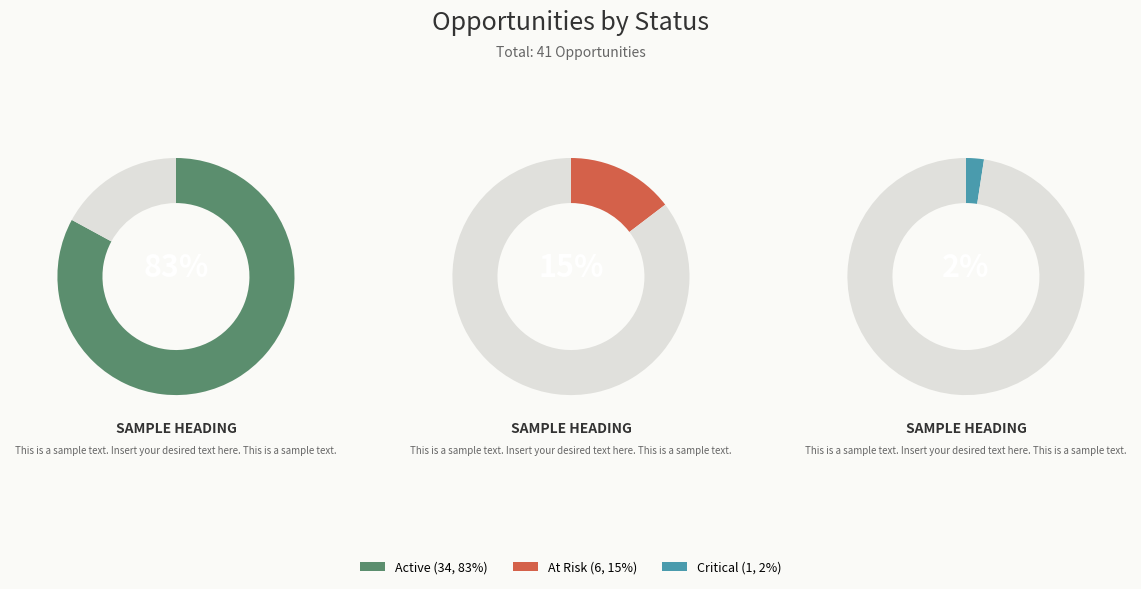

Which slice is the smallest?

Critical